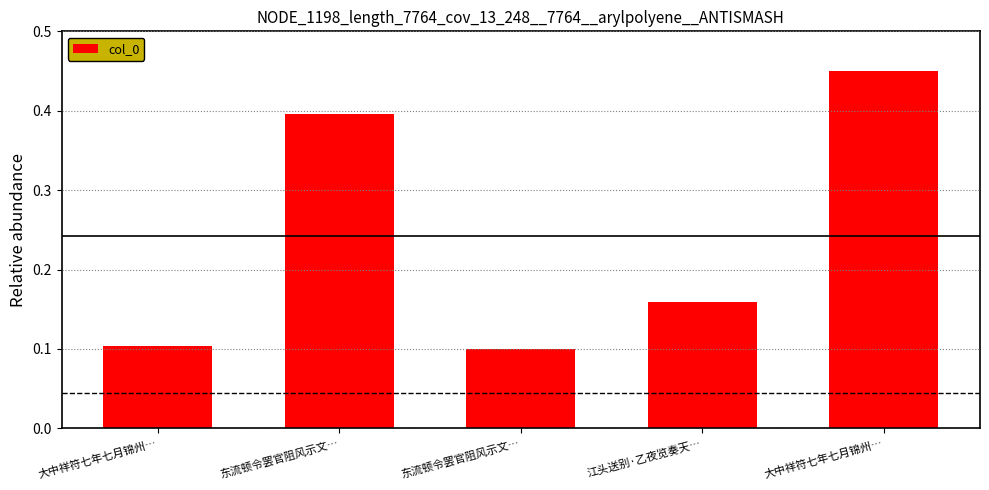

Where is the data nearest to the value 0?

东流顿令罢官阻风示文…